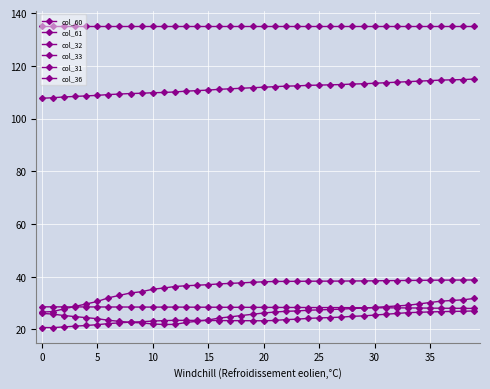

Which series has the widest spread of values?

col_33